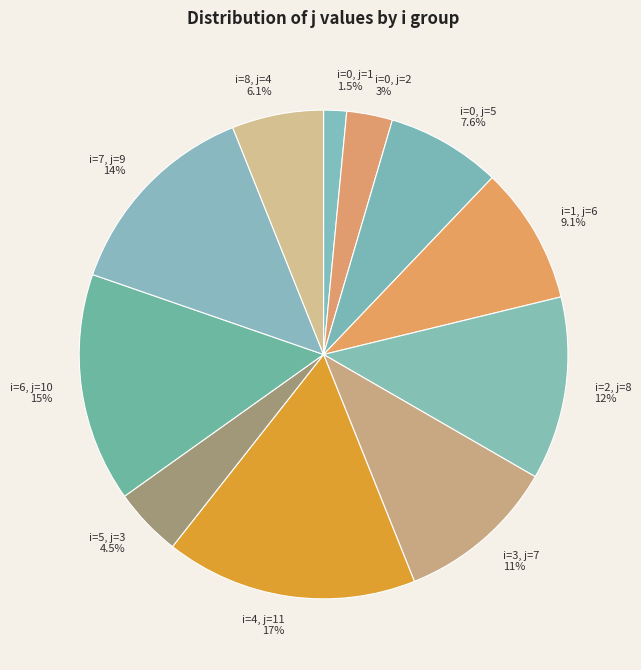

Does i=4, j=11 represent more than half of the total?

No